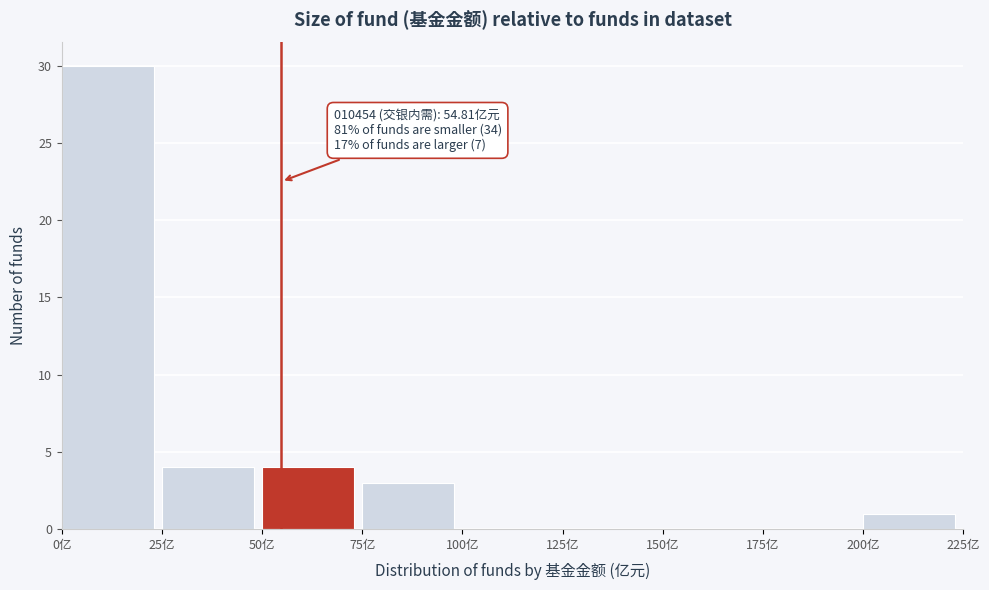

Over which range of the x-axis is the bar tallest?

0 to 25